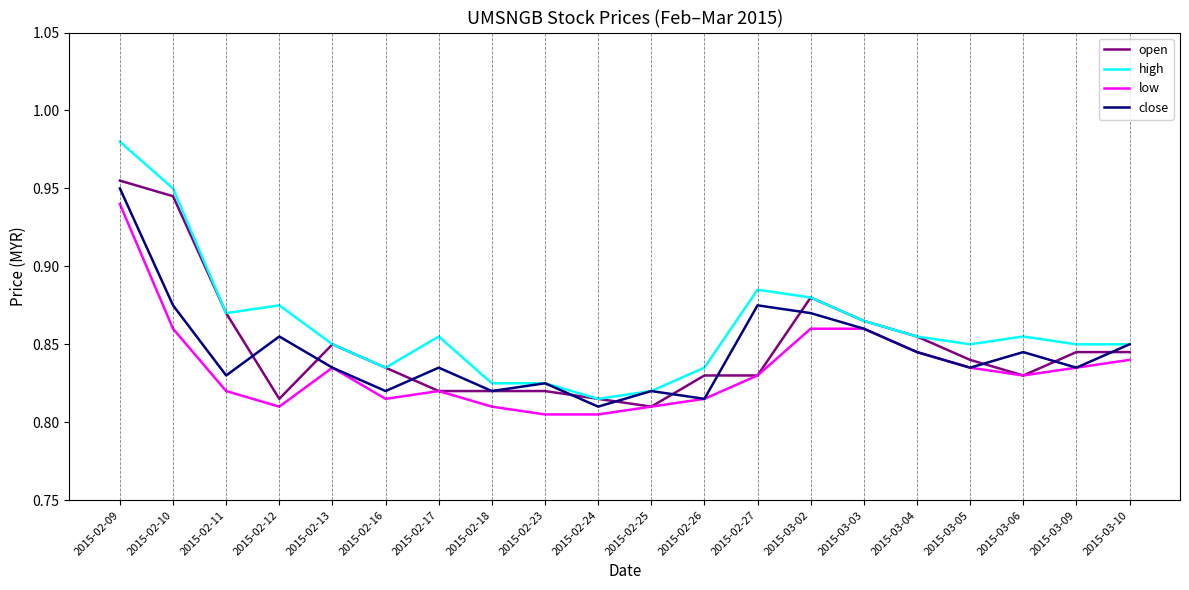

Between 2015-02-27 and 2015-03-02, which series saw the biggest shift?

open